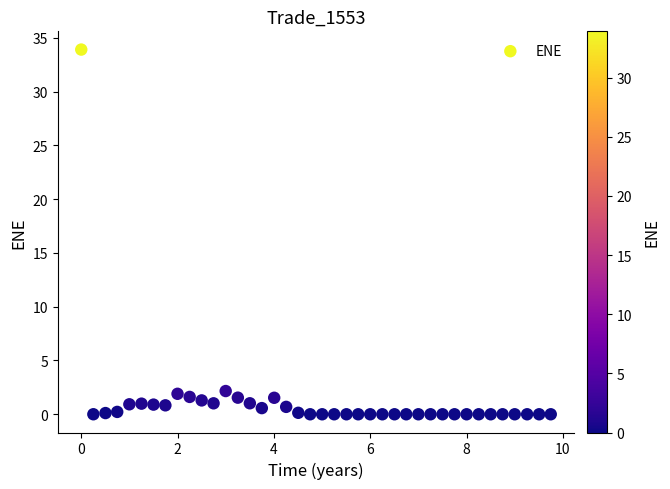

What is the range of X values (max minus min)?

9.7